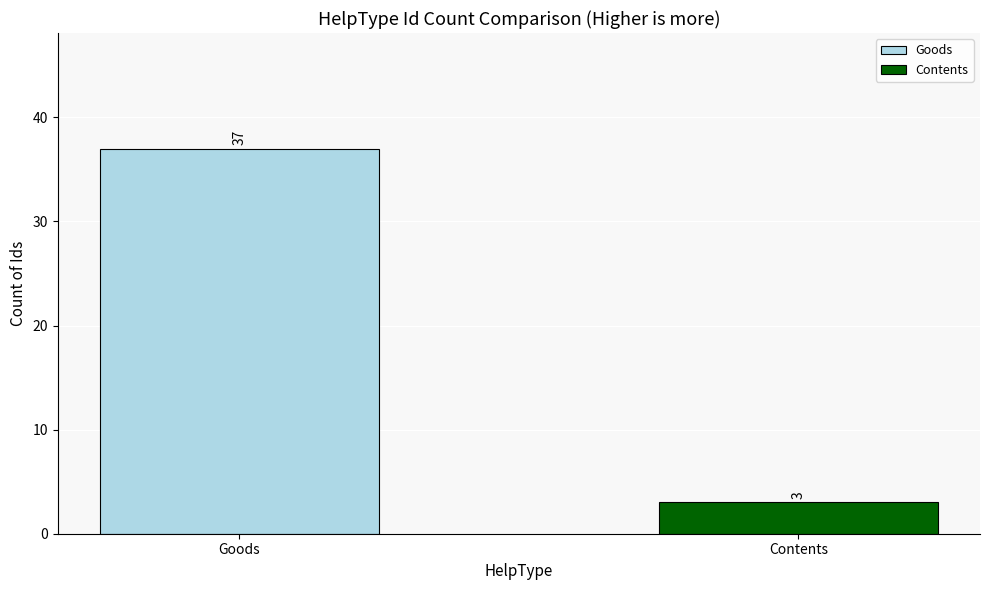

What is the minimum value shown in the chart?

3